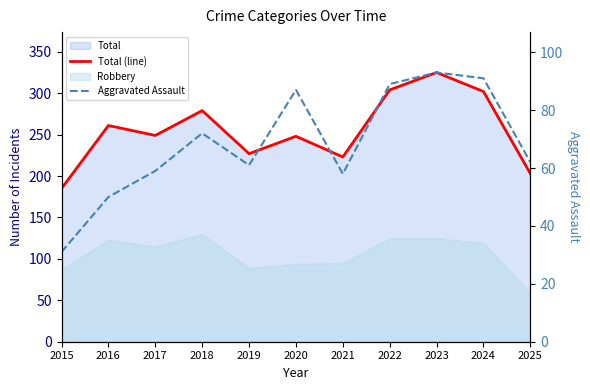

Is the value of Total (line) at 2021 greater than the value of Aggravated Assault at 2020?

Yes